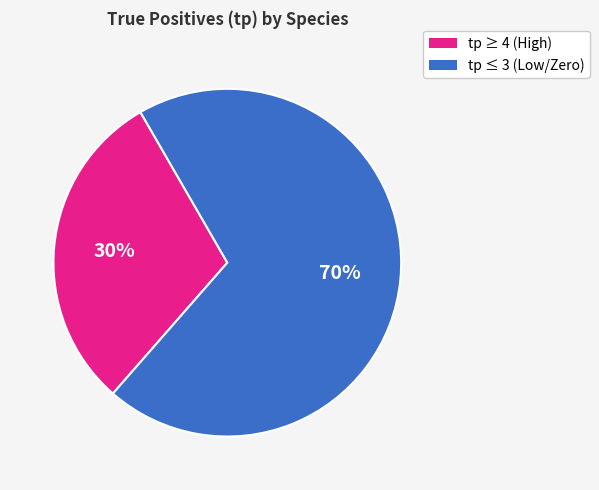

Is there a majority slice in this chart?

Yes